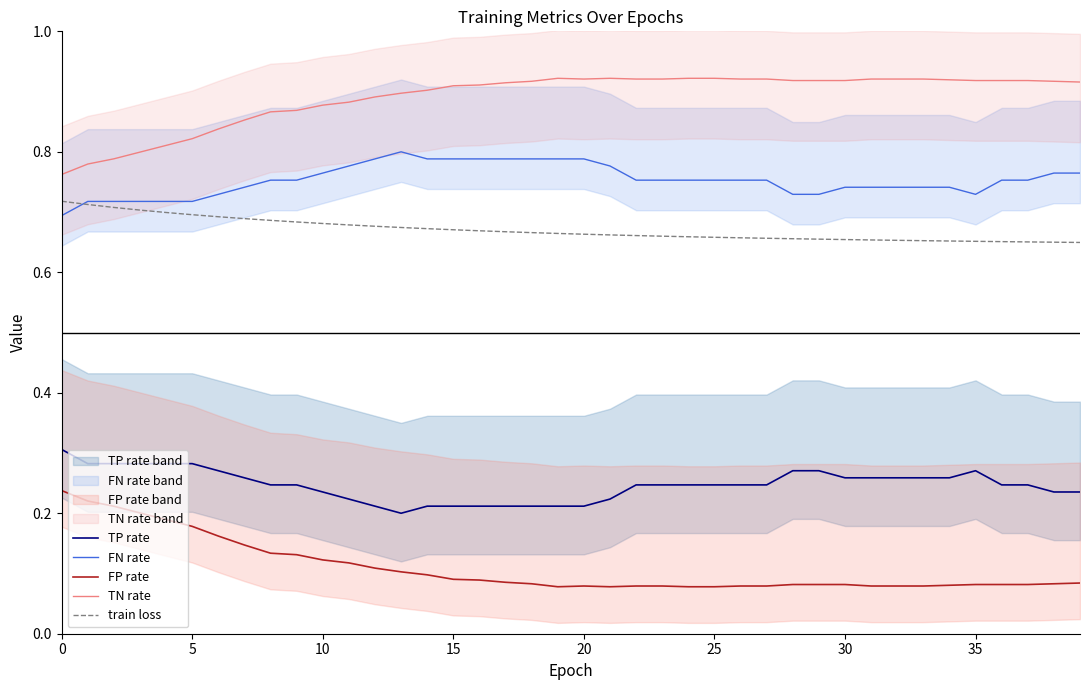

What is the lowest value of the train loss series?

0.6